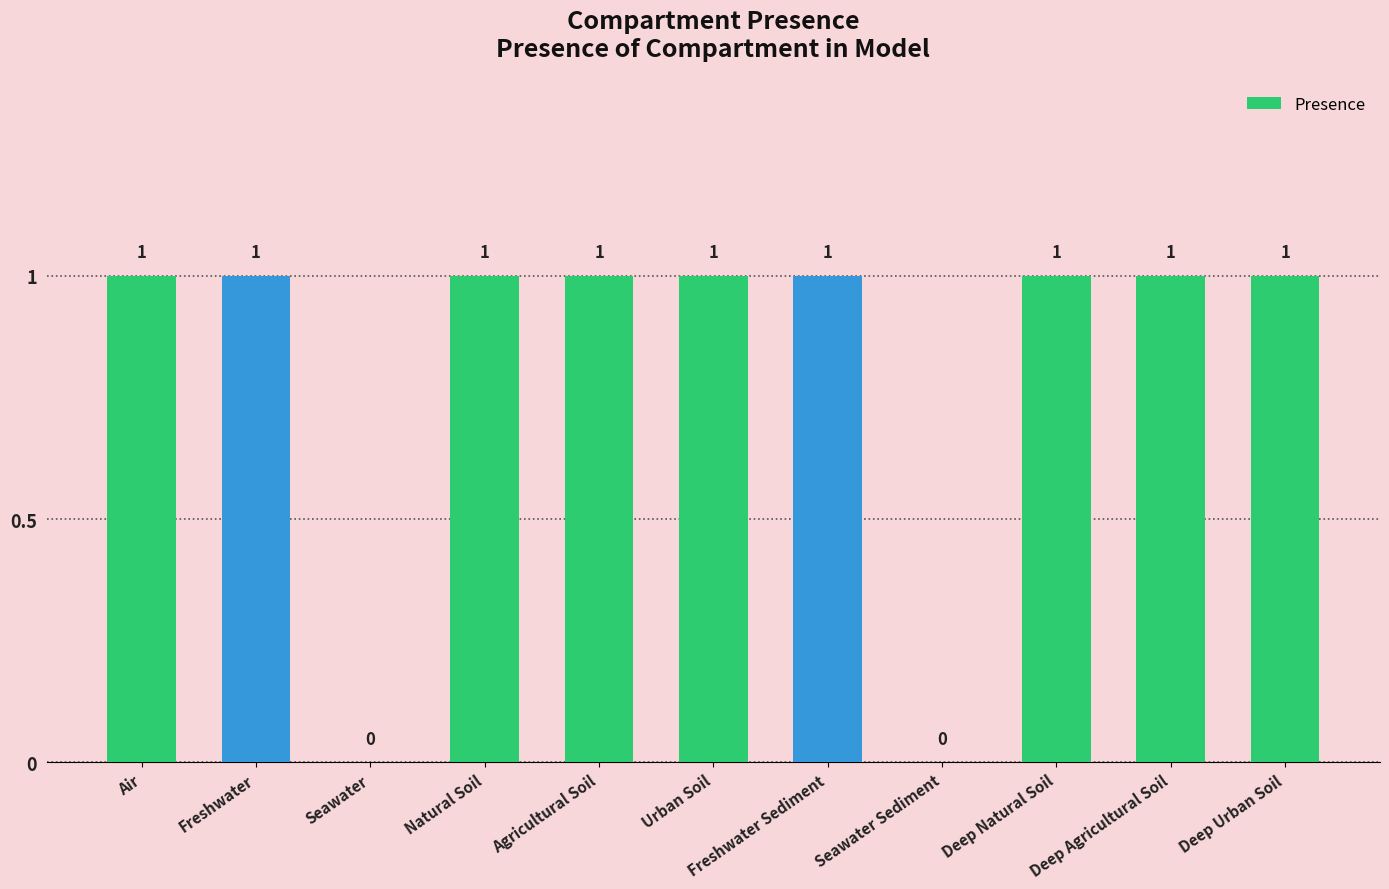

The chart shows a value of 1 at Deep Natural Soil. True or false?

True